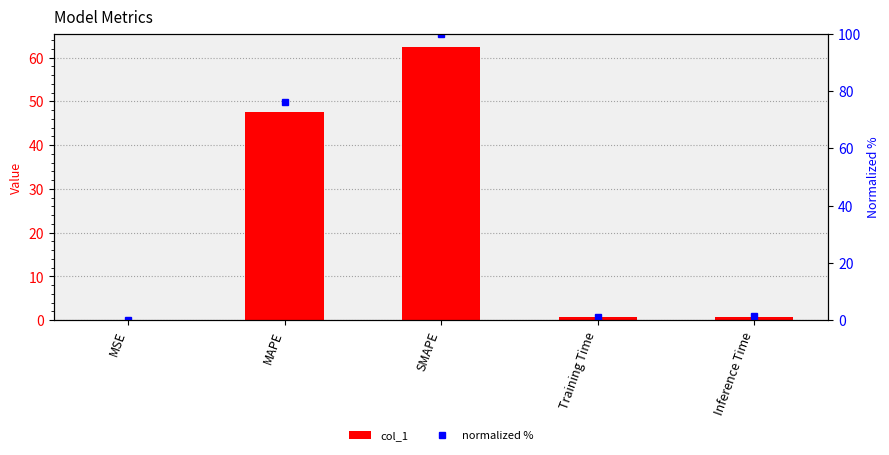

The value of col_1 at MSE is 0.0. True or false?

True